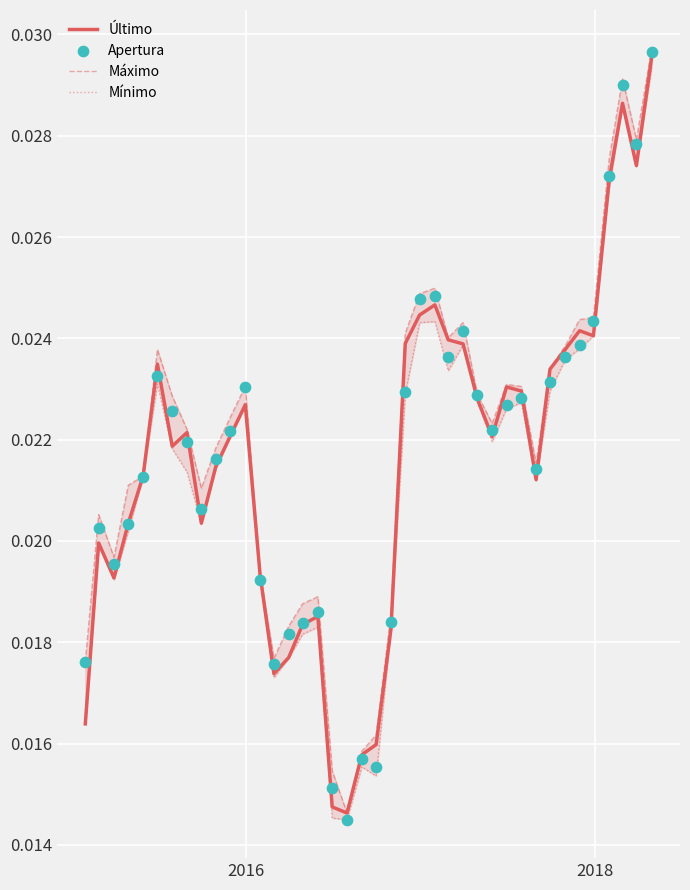

What are all the series names shown in the legend?

Último, Máximo, Mínimo, Apertura